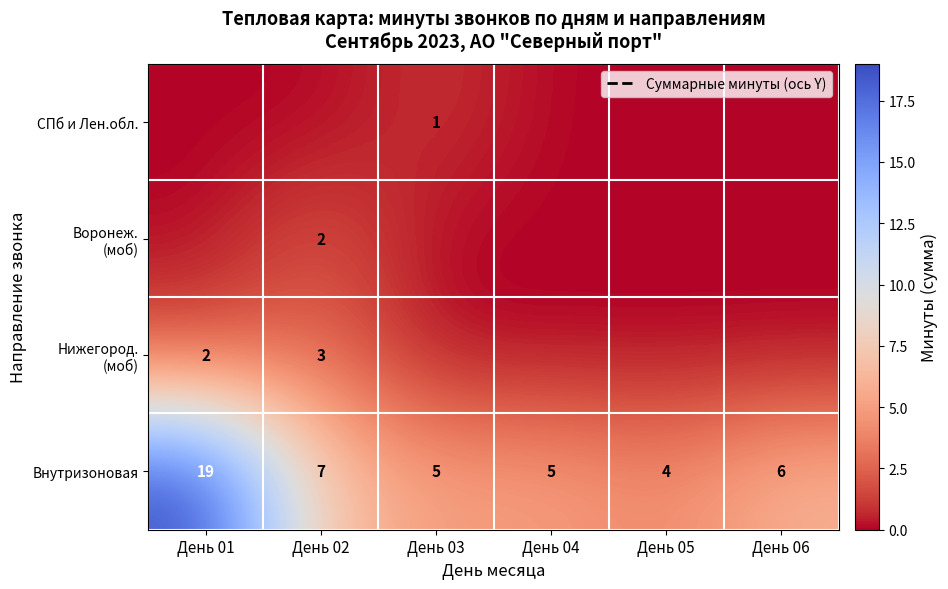

Which category has the highest value across all series?

День 01